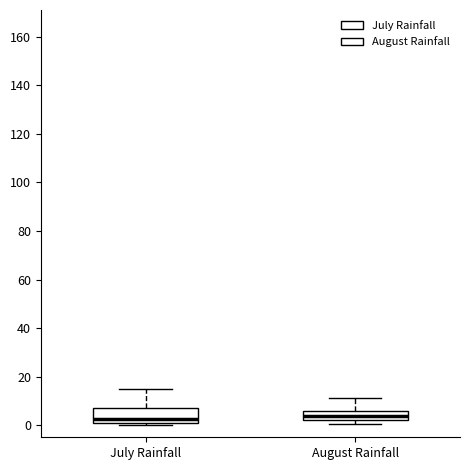

Reading left to right, read every box against the y-axis: the position of its median line, the range the box covers, and the ends of its whiskers. The values are not printed on the chart, so give them approximately, as read against the axis.

July Rainfall: median 2, box 0 to 6, whiskers 0 (just below the box's lower edge) to 16
August Rainfall: median 4, box 2 to 6, whiskers 0 to 12